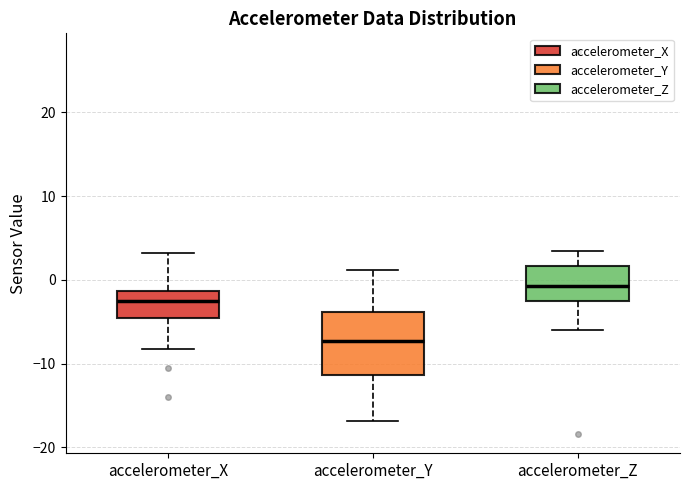

Where is the upper edge of the box for accelerometer_Z on the y-axis? The values are not printed on the chart, so give them approximately, as read against the axis.

2